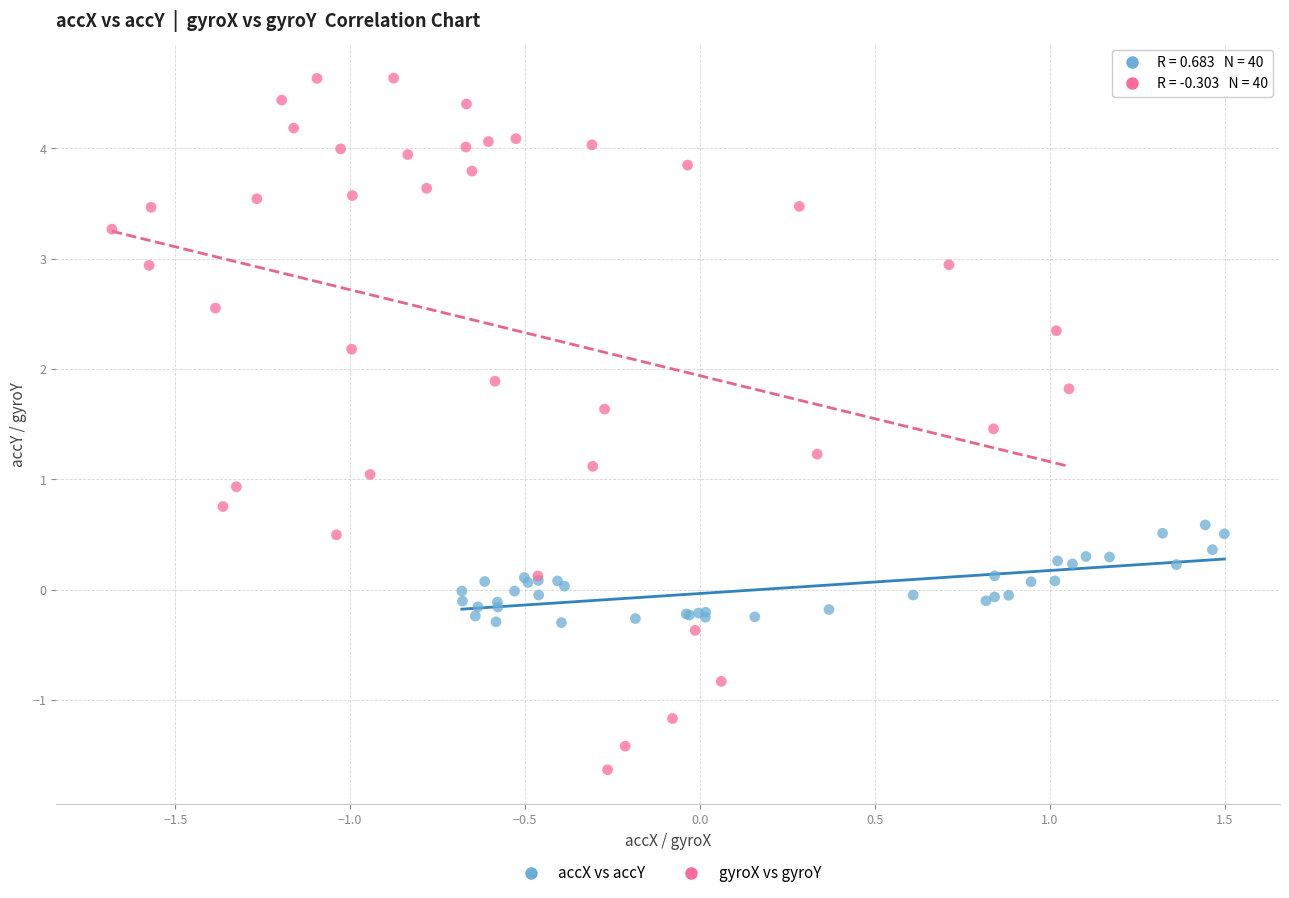

Which series has the widest spread of Y values?

gyroX vs gyroY